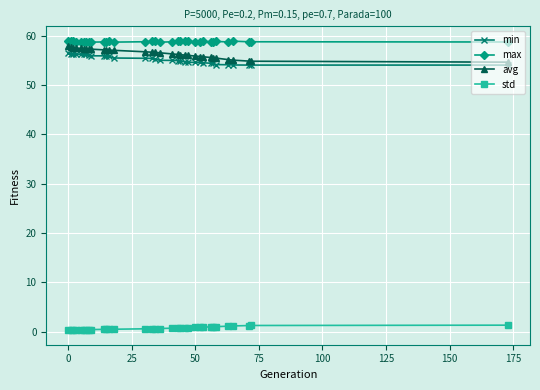

What is the highest value of the min series?

56.5